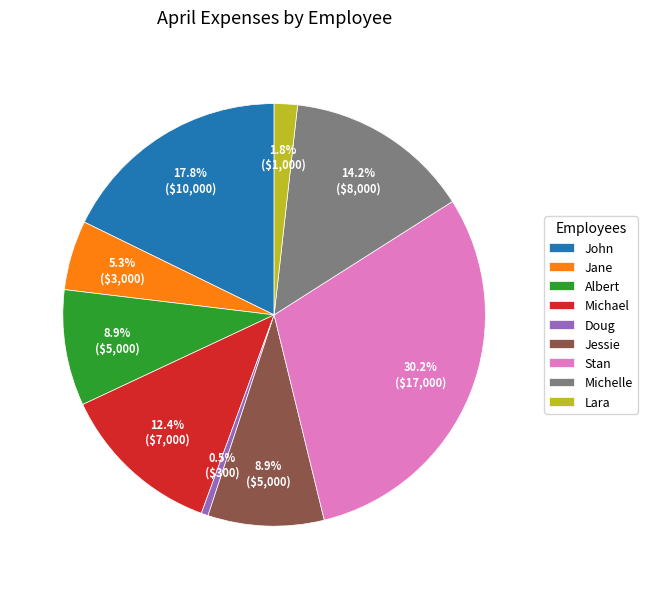

Which category has the biggest portion of the pie?

Stan